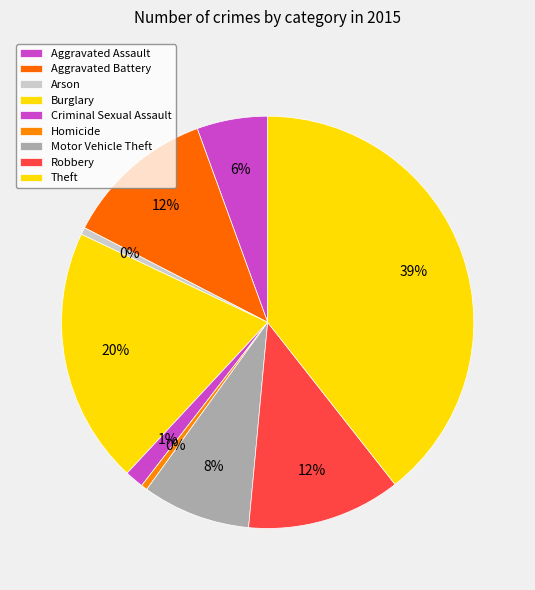

Is there a majority slice in this chart?

No